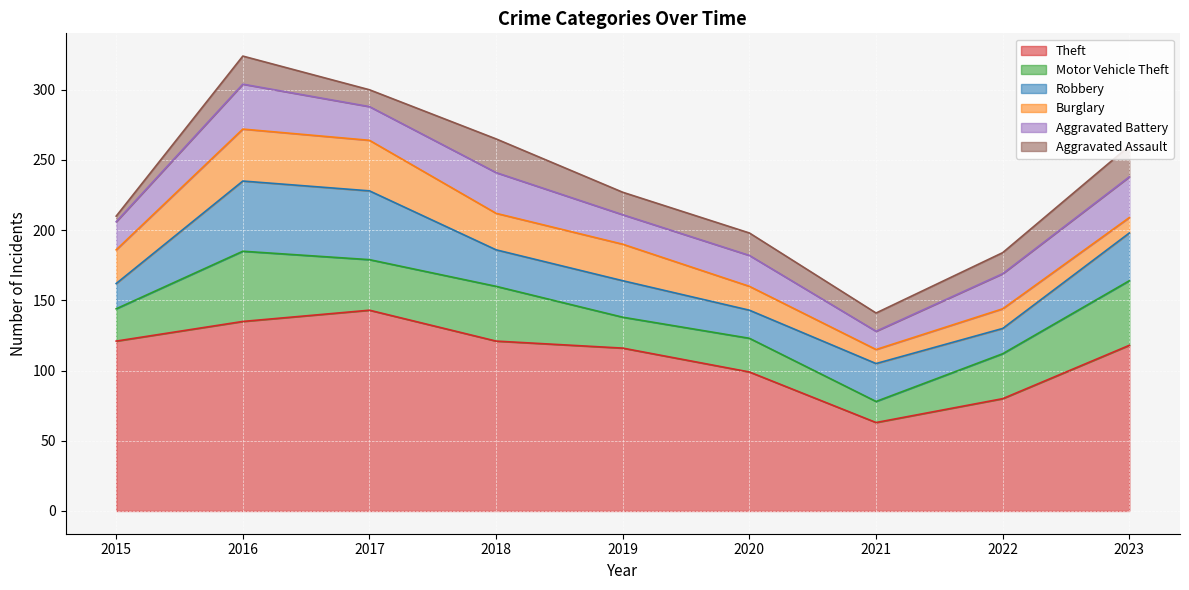

Reading left to right, extract all data points from this chart.

Theft: 121	135	143	121	116	99	63	80	118
Motor Vehicle Theft: 23	50	36	39	22	24	15	32	46
Robbery: 18	50	49	26	26	20	27	18	34
Burglary: 24	37	36	26	26	17	10	14	11
Aggravated Battery: 20	32	24	29	21	22	13	25	29
Aggravated Assault: 4	20	12	24	16	16	13	15	22